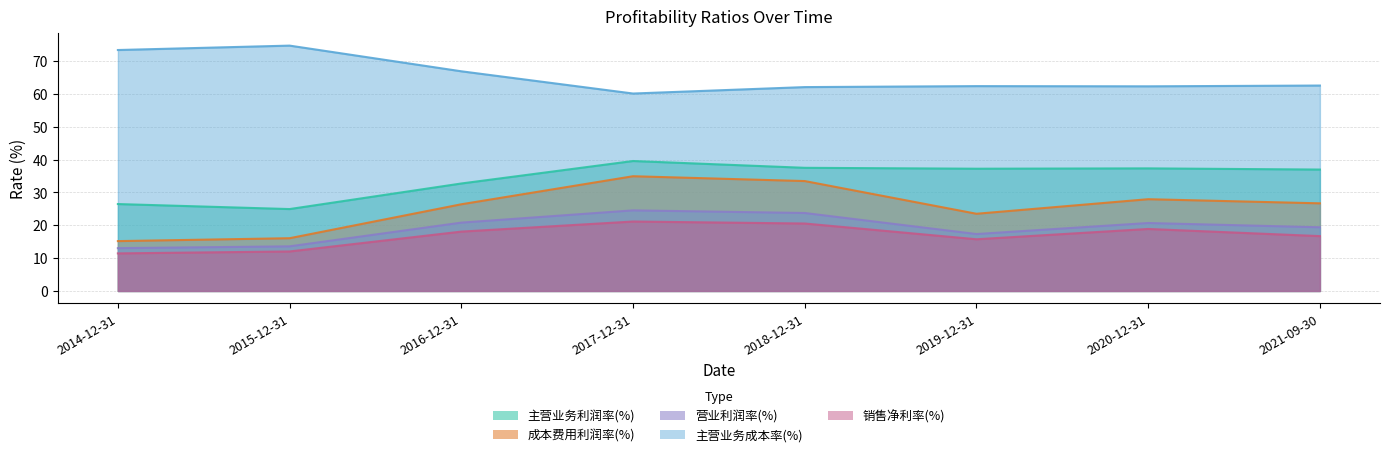

The value of 主营业务利润率(%) at 2021-09-30 is 36.9. True or false?

True